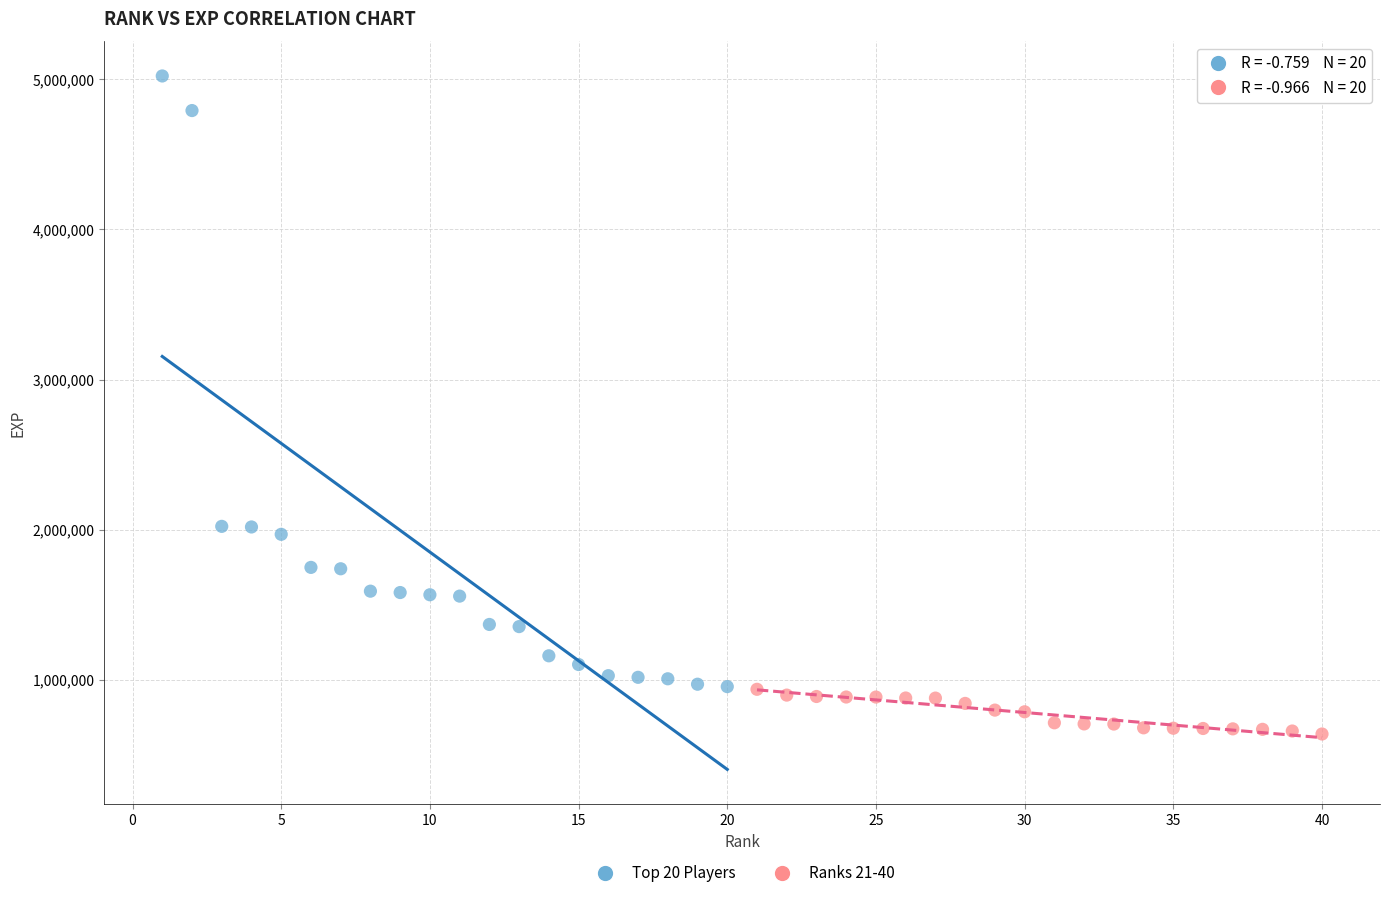

Which series contains the highest Y value?

Top 20 Players